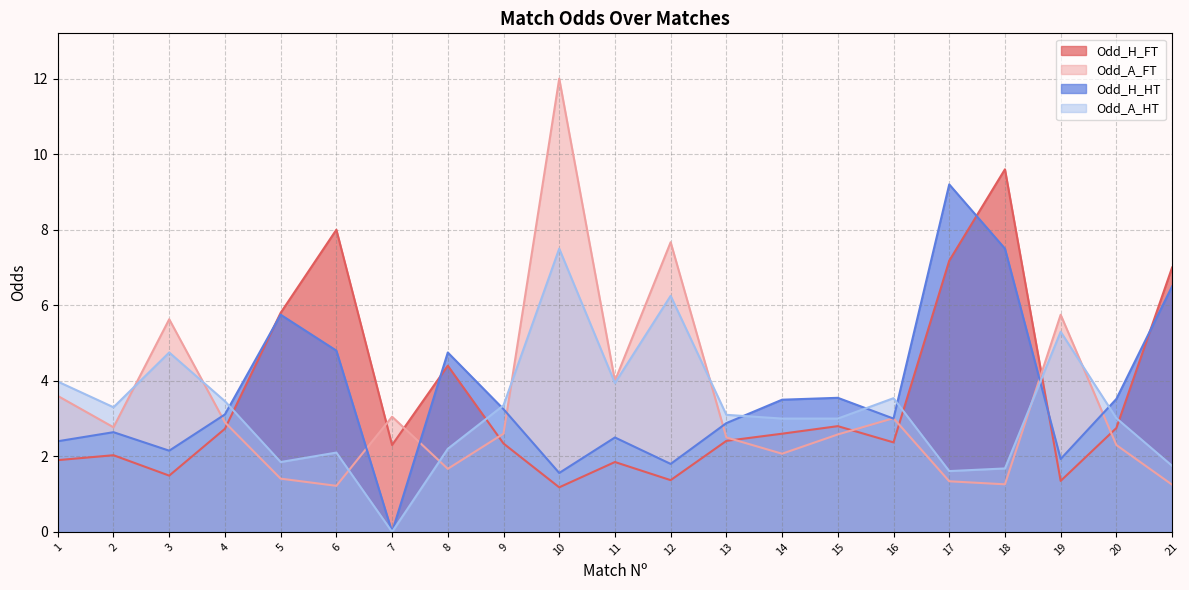

Which category has the lowest value in the Odd_H_FT series?

10